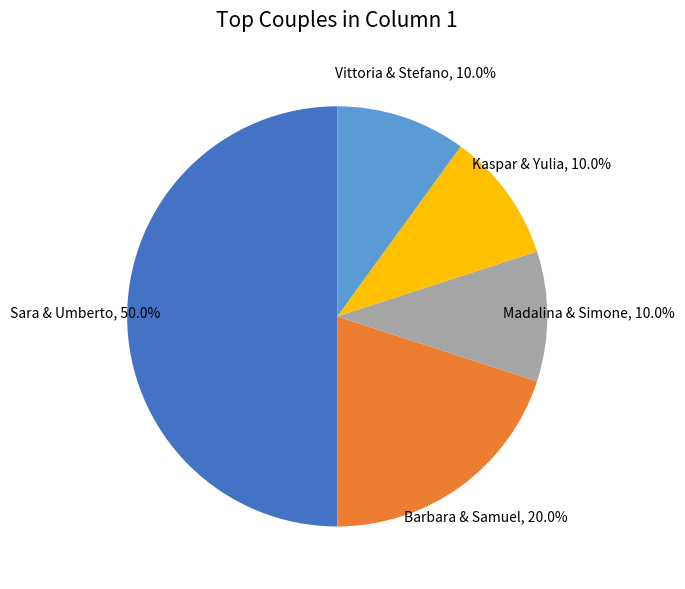

Is there a majority slice in this chart?

No